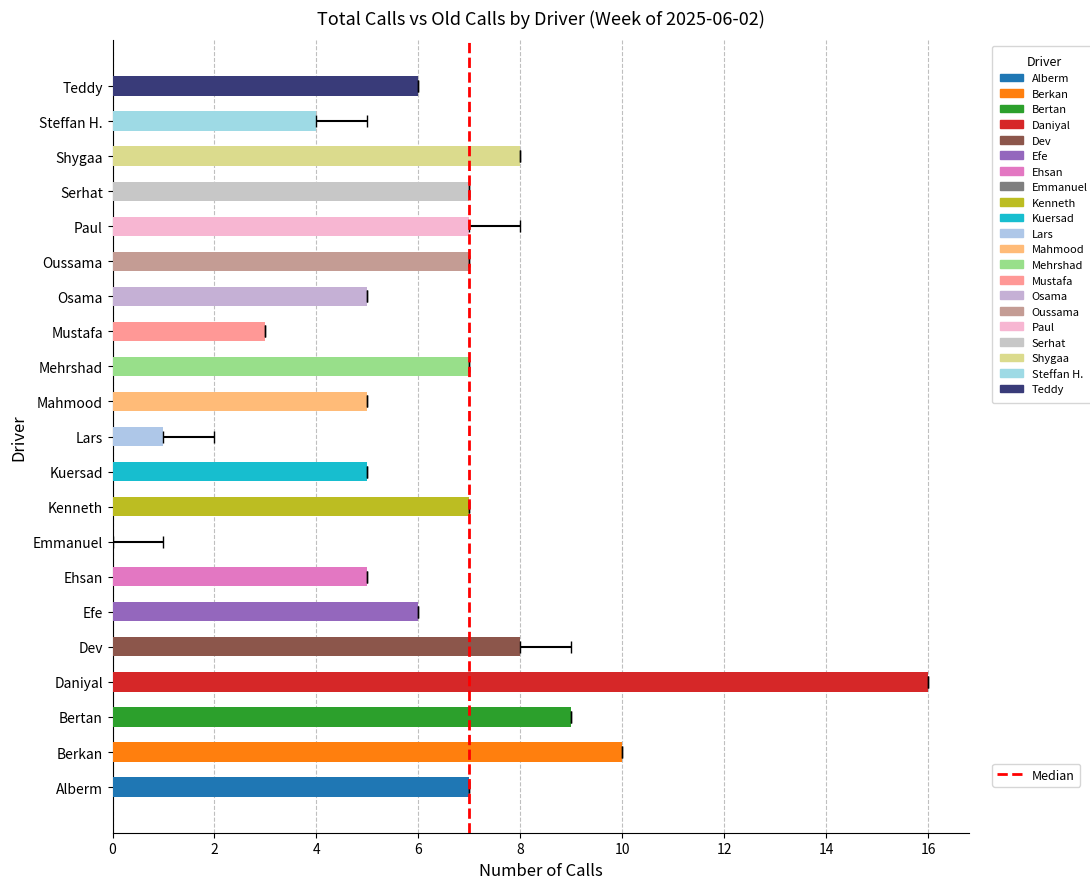

Reading right to left, extract all data points from this chart.

total Calls: 6	4	8	7	7	7	5	3	7	5	1	5	7	0	5	6	8	16	9	10	7
old calls: 2	4	5	4	7	6	4	2	5	3	1	4	3	0	2	3	8	15	8	8	3